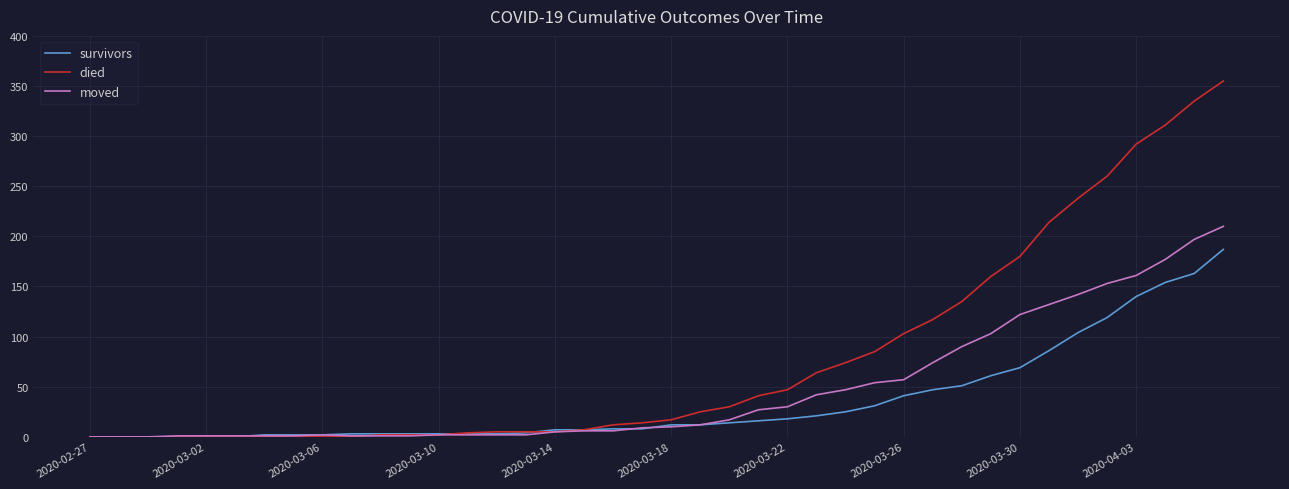

Which series has the largest range (max minus min)?

died